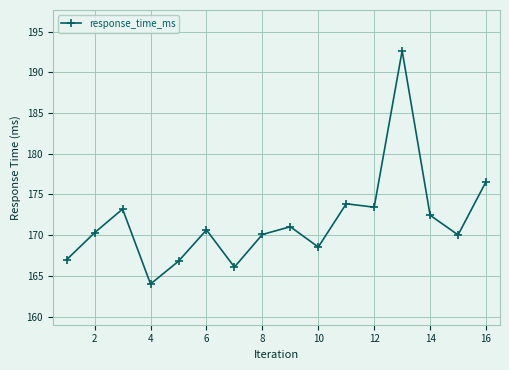

How many lines are shown in the chart?

1